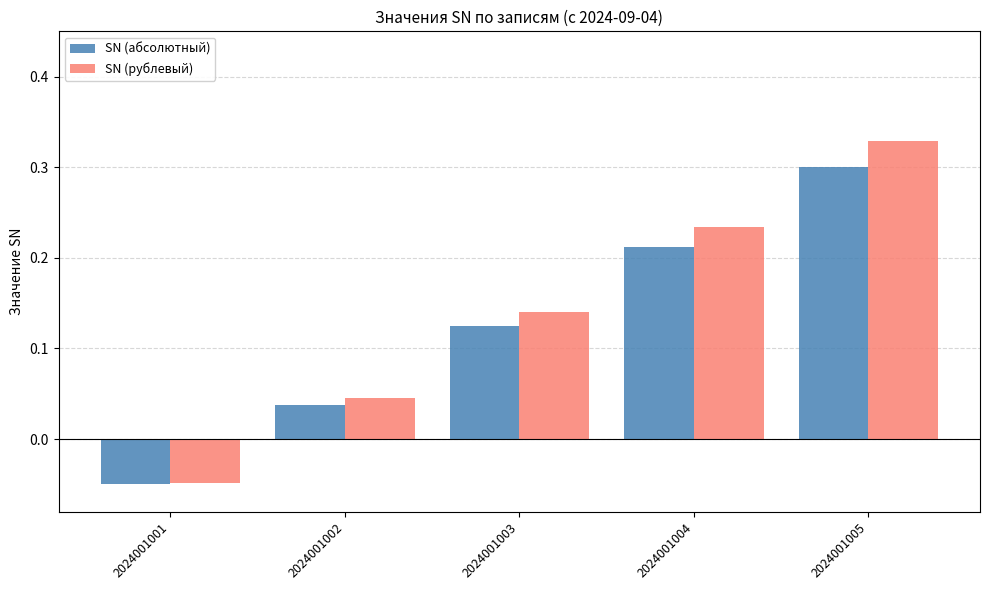

The value of SN (абсолютный) at 2024001005 is 0.3. True or false?

True